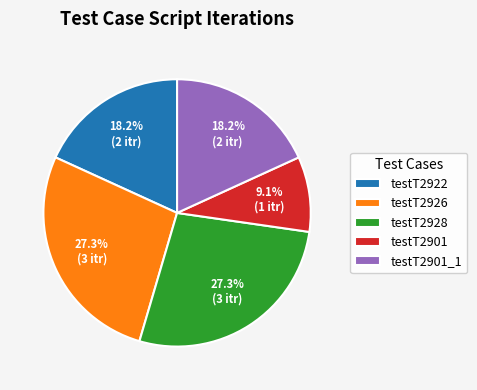

Approximately how many times larger is the value at testT2928 compared to testT2901_1?

1.5